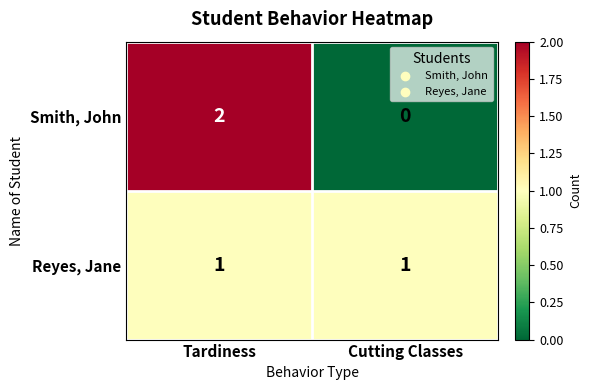

The Smith, John series shows -1 at Cutting Classes. True or false?

False